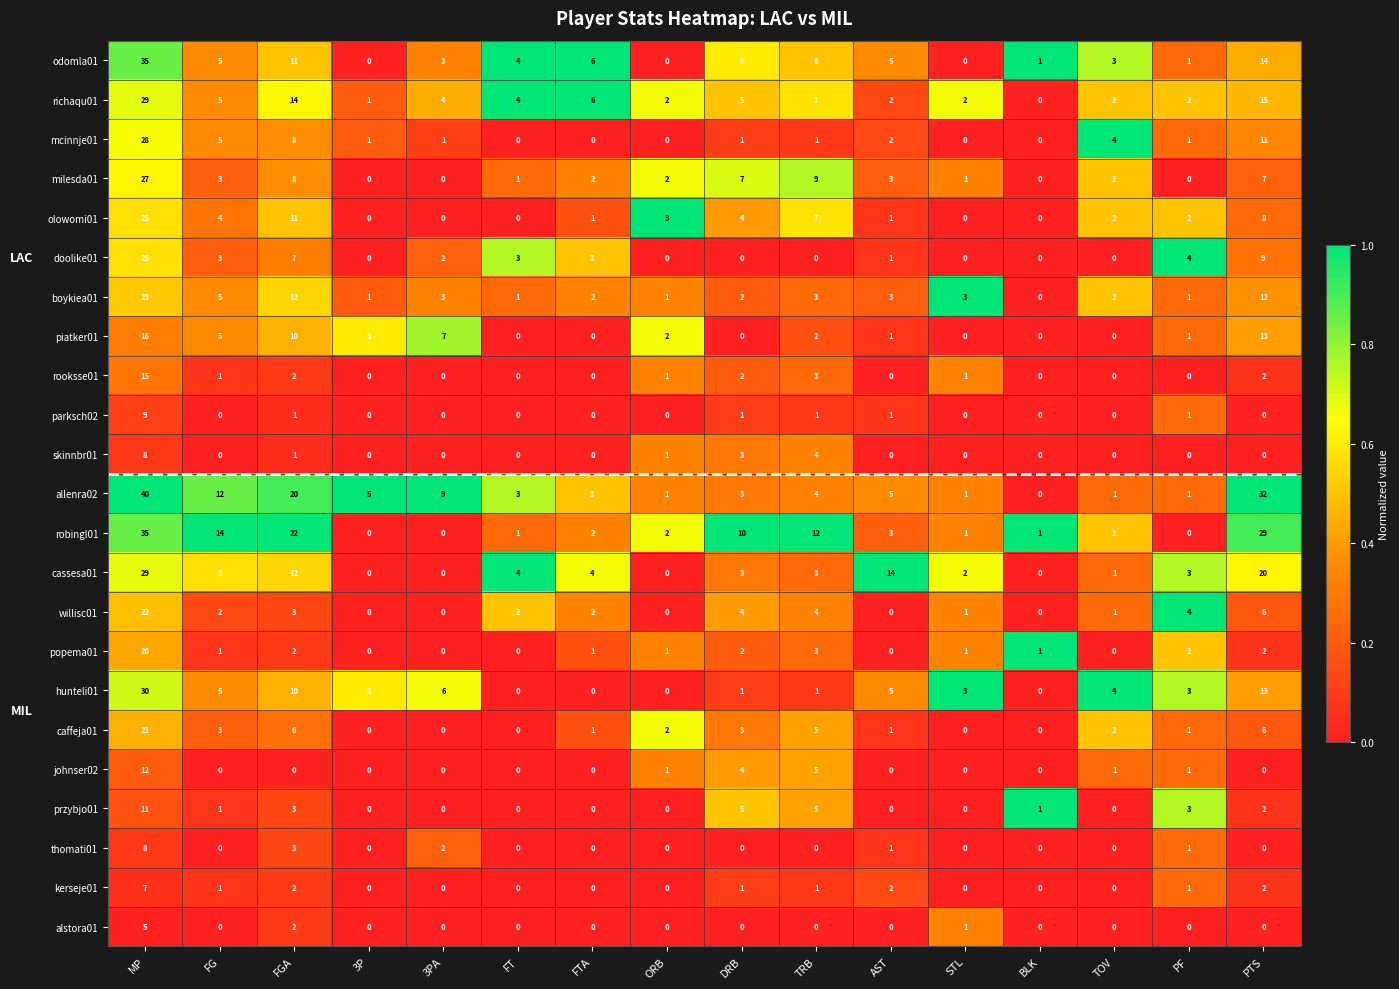

The olowomi01 series shows -11 at STL. True or false?

False